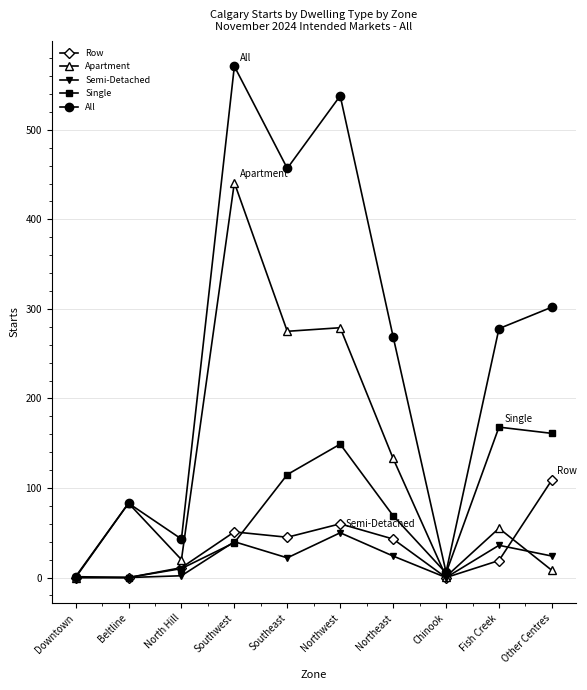

What is the difference between the second highest and second lowest values in the Apartment series?

278